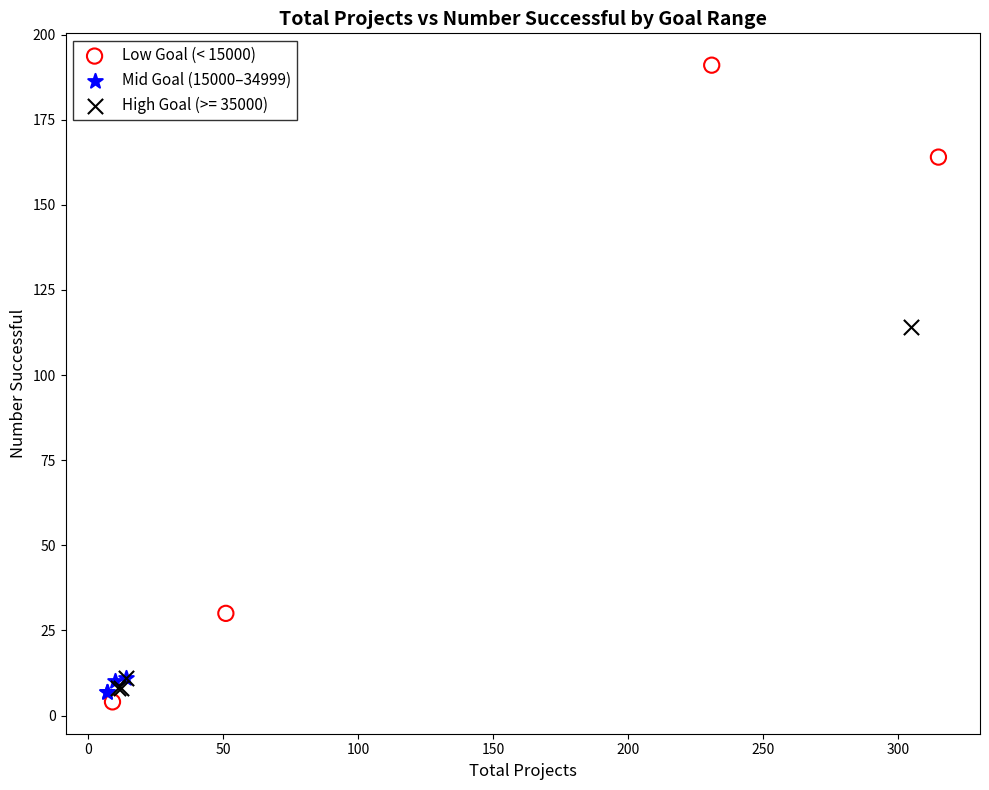

Which series has the widest spread of Y values?

Low Goal (< 15000)